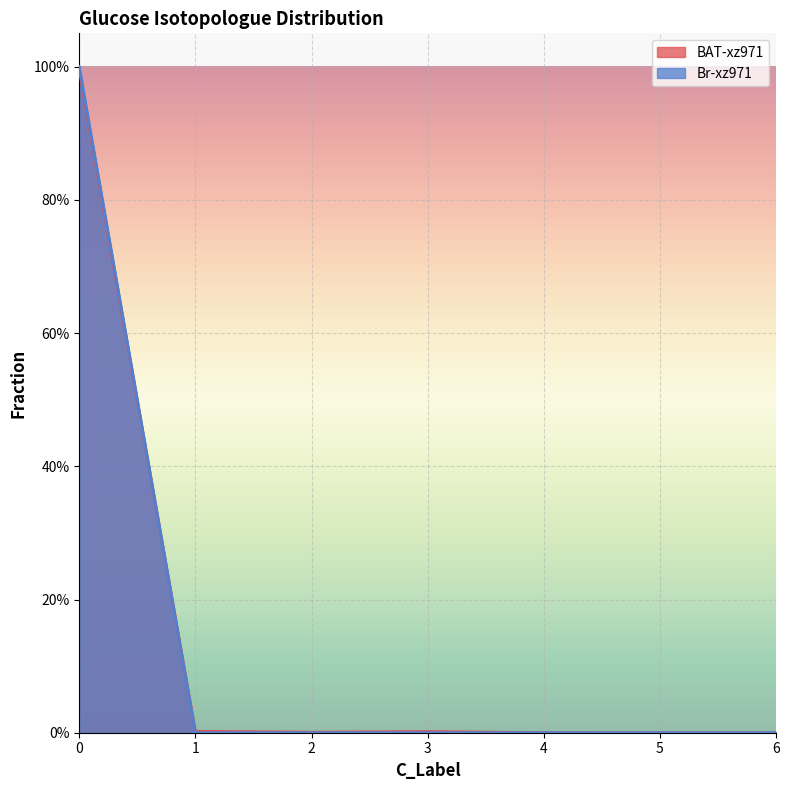

The BAT-xz971 series shows 0.0 at 2. True or false?

True